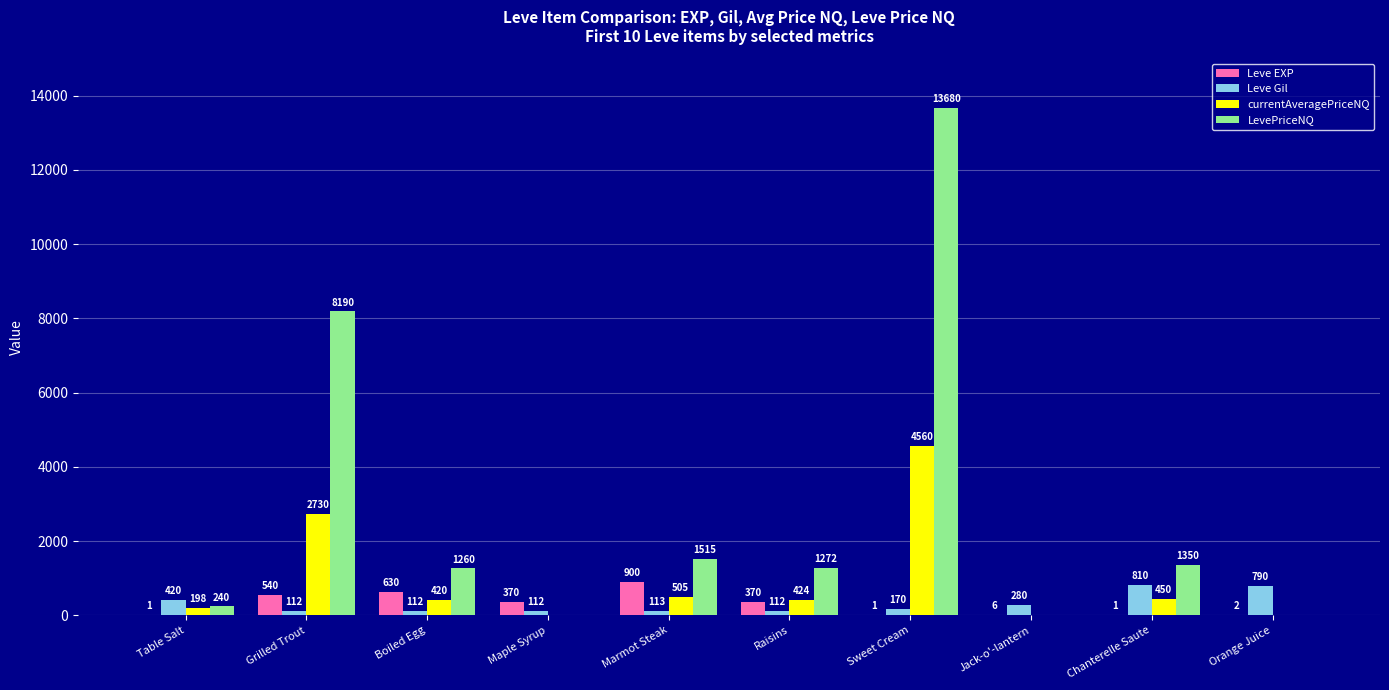

Read the LevePriceNQ value at Marmot Steak, to the nearest 10.

1520